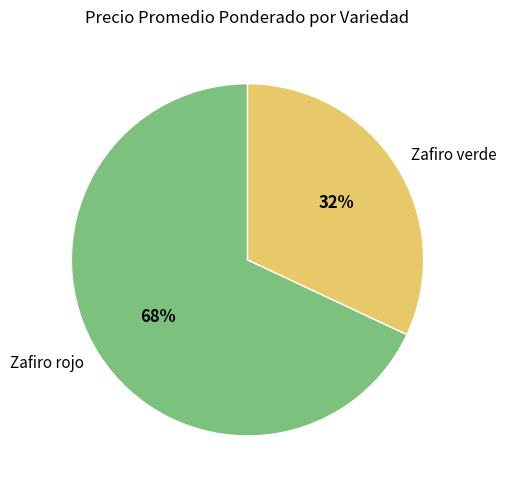

Do Zafiro verde and Zafiro rojo together represent more than half of the pie?

Yes